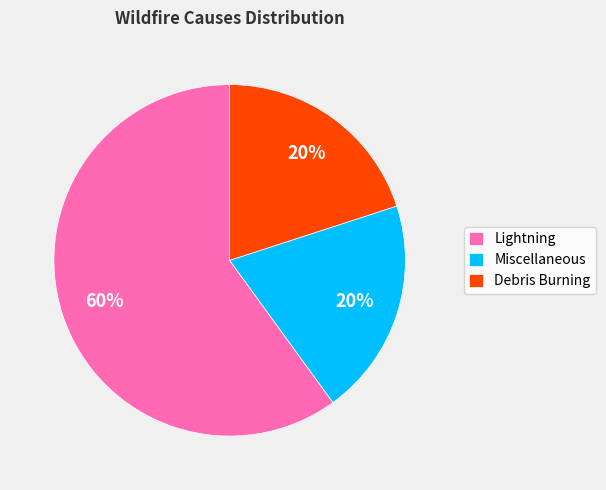

To the nearest percent, what percentage of the pie is Debris Burning?

20%